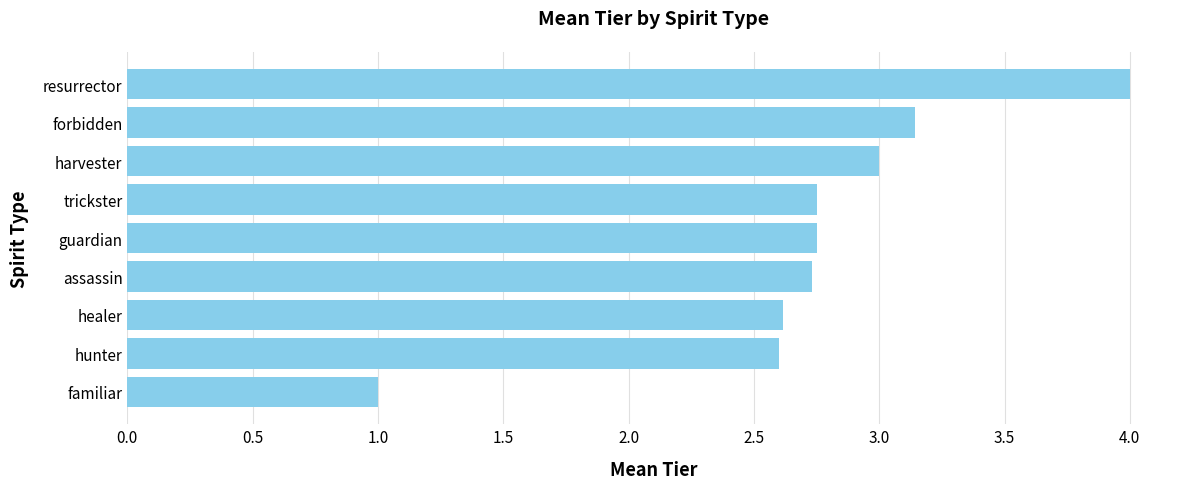

True or false: the data shows 3.0 at harvester.

True